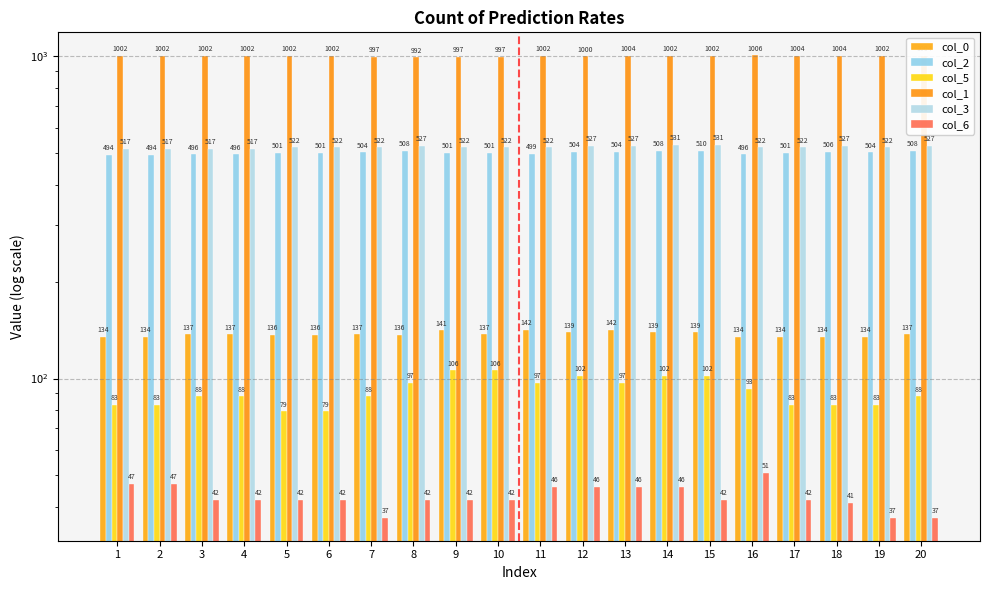

What is the difference between the maximum and second lowest values in the col_5 series?

27.0